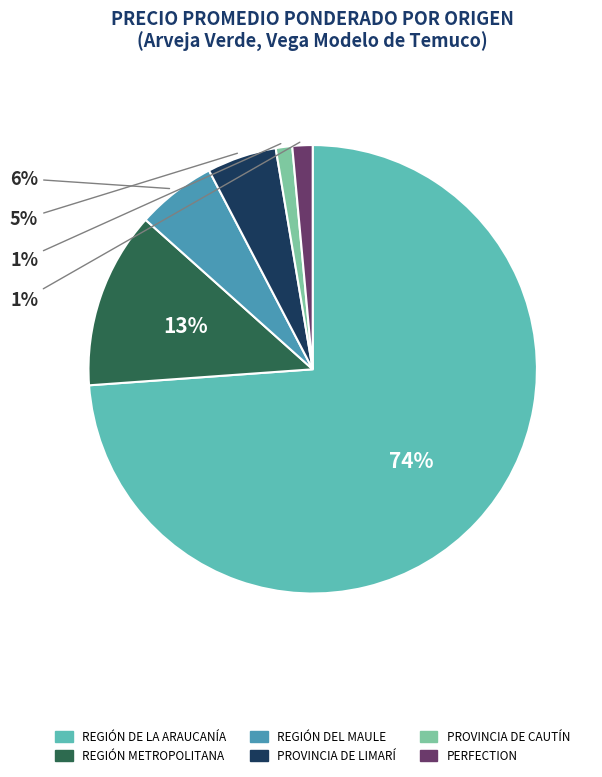

To the nearest percent, what is the difference between the largest and smallest slice percentages?

73%